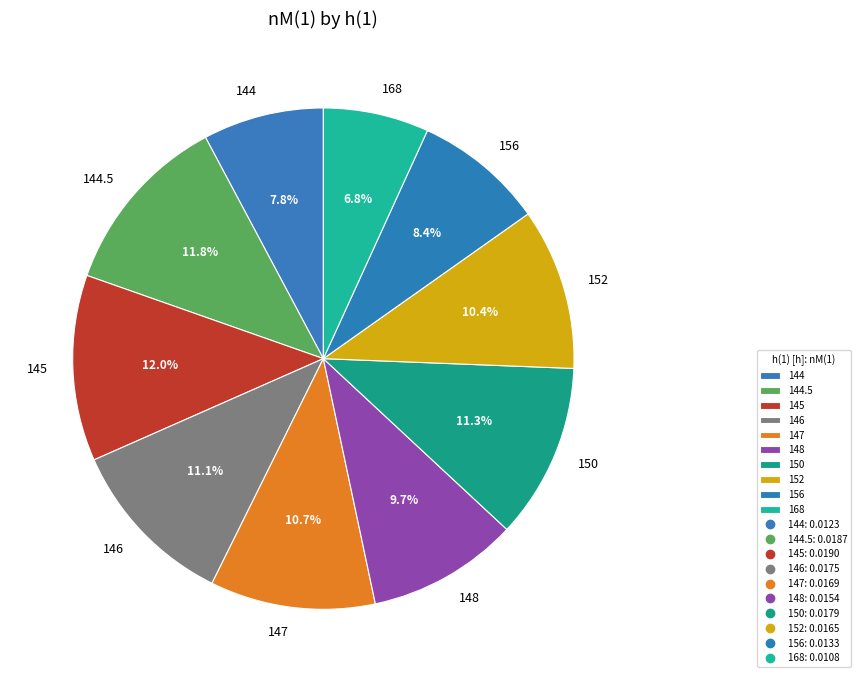

True or false: 146 accounts for 11% of the total.

True